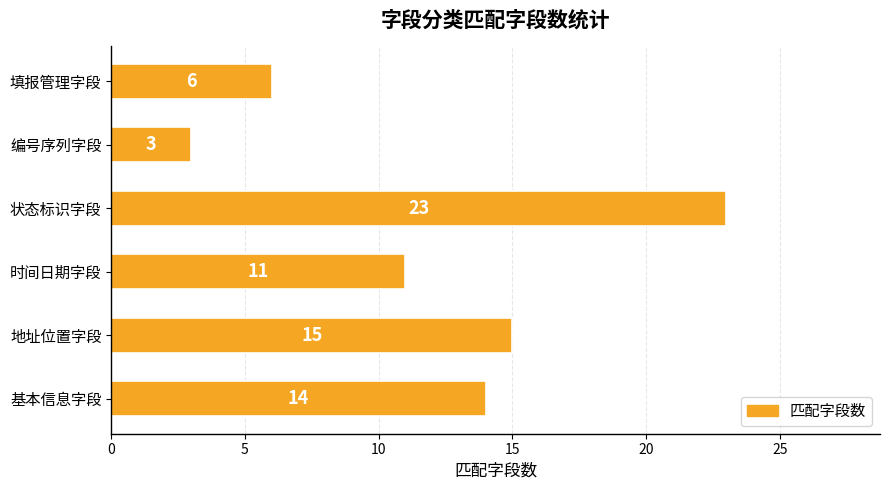

What is the ratio of the value at 时间日期字段 to the value at 状态标识字段?

0.5